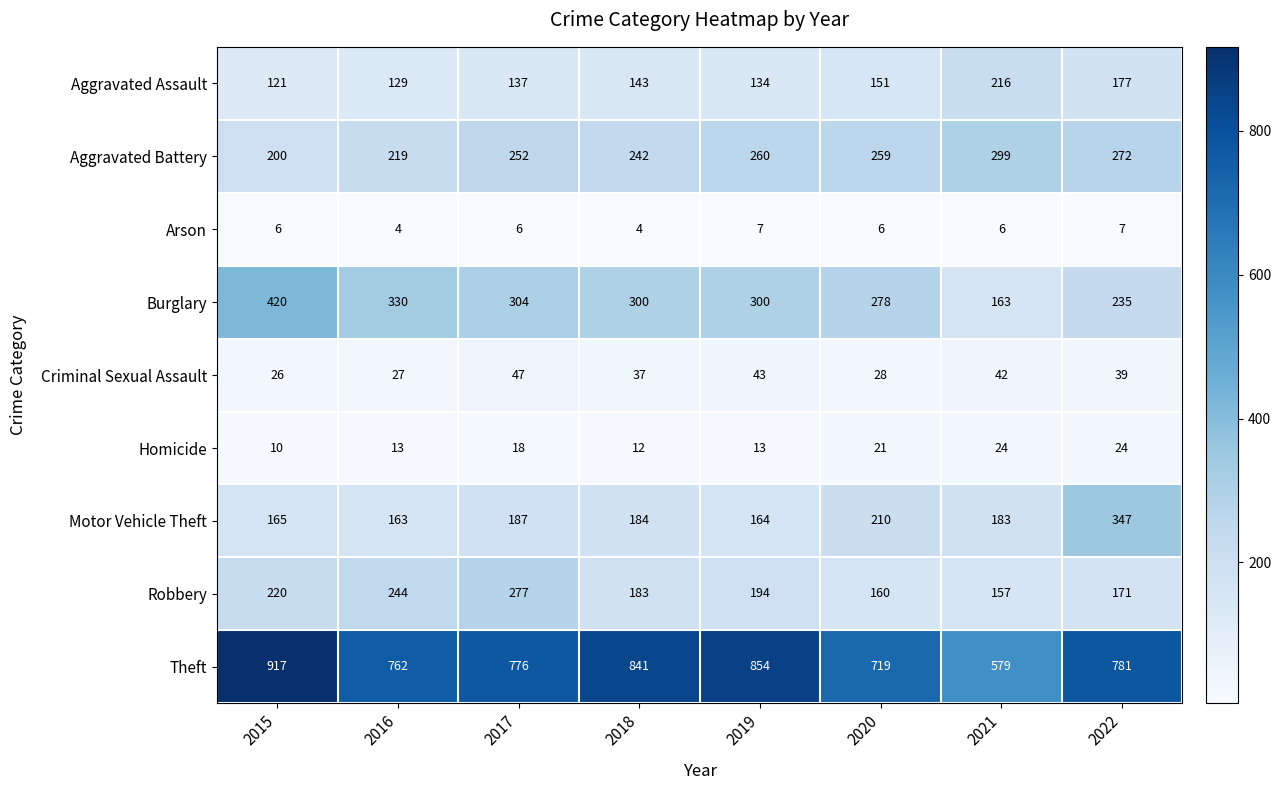

Is the value of Theft at 2021 greater than the value of Motor Vehicle Theft at 2016?

Yes